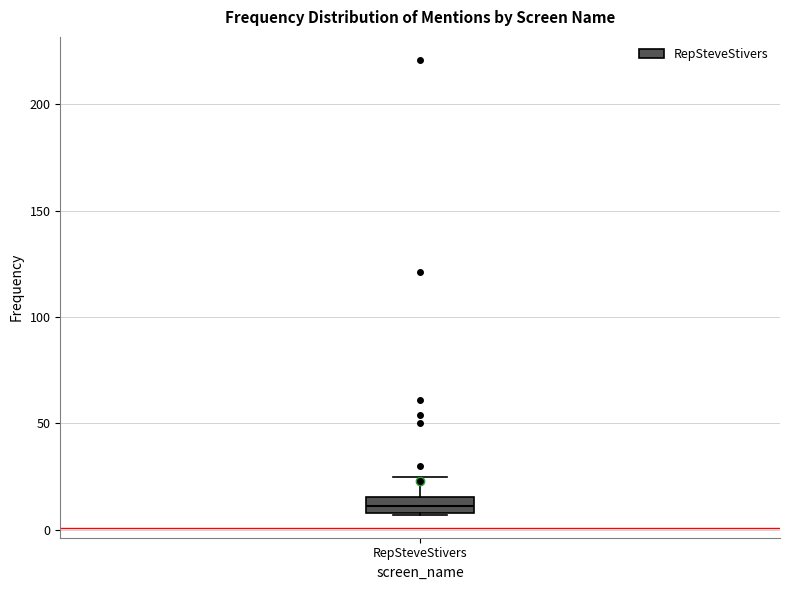

Read this box plot against the y-axis: the position of the median line, the range covered by the box, and the ends of both whiskers. The values are not printed on the chart, so give them approximately, as read against the axis.

median 10 (inside the box), box 10 to 15, whiskers 5 to 25